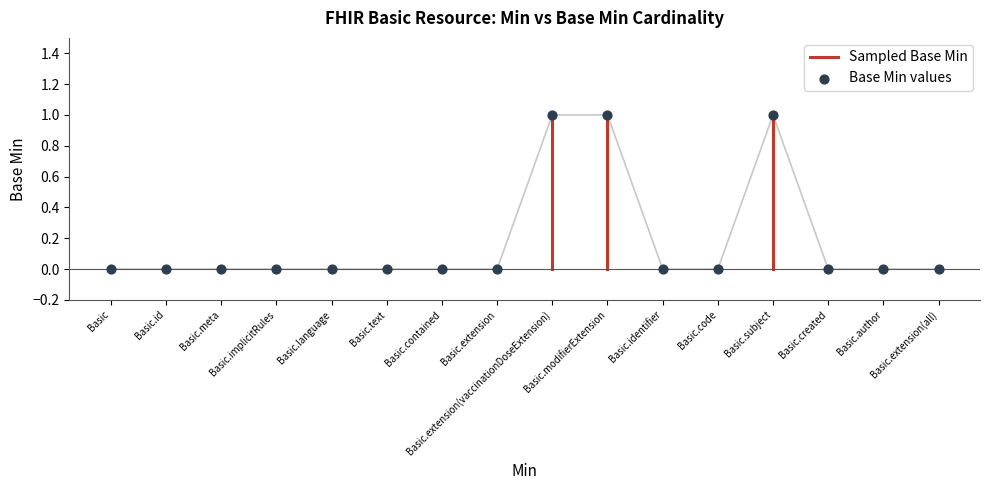

What is the change in value from Basic.implicitRules to Basic.extension(vaccinationDoseExtension)?

+1